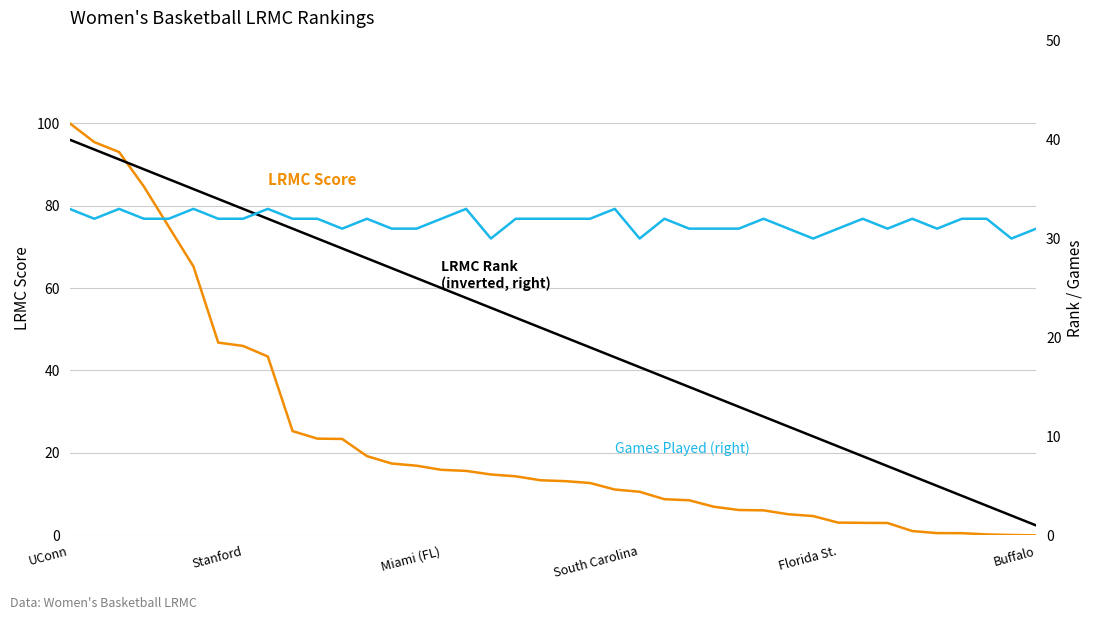

Is the value of LRMC Score (scaled) at South Carolina greater than the value of LRMC Rank (inverted) at Miami (FL)?

Yes